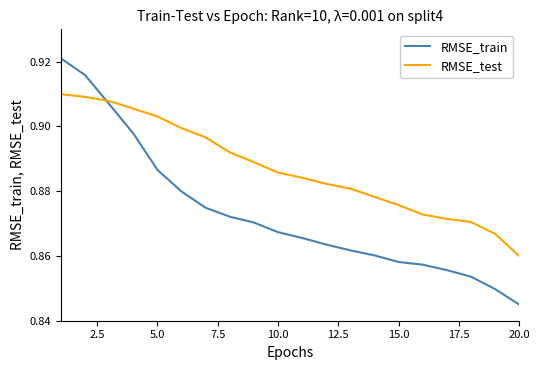

True or false: RMSE_train and RMSE_test cross at least once.

True